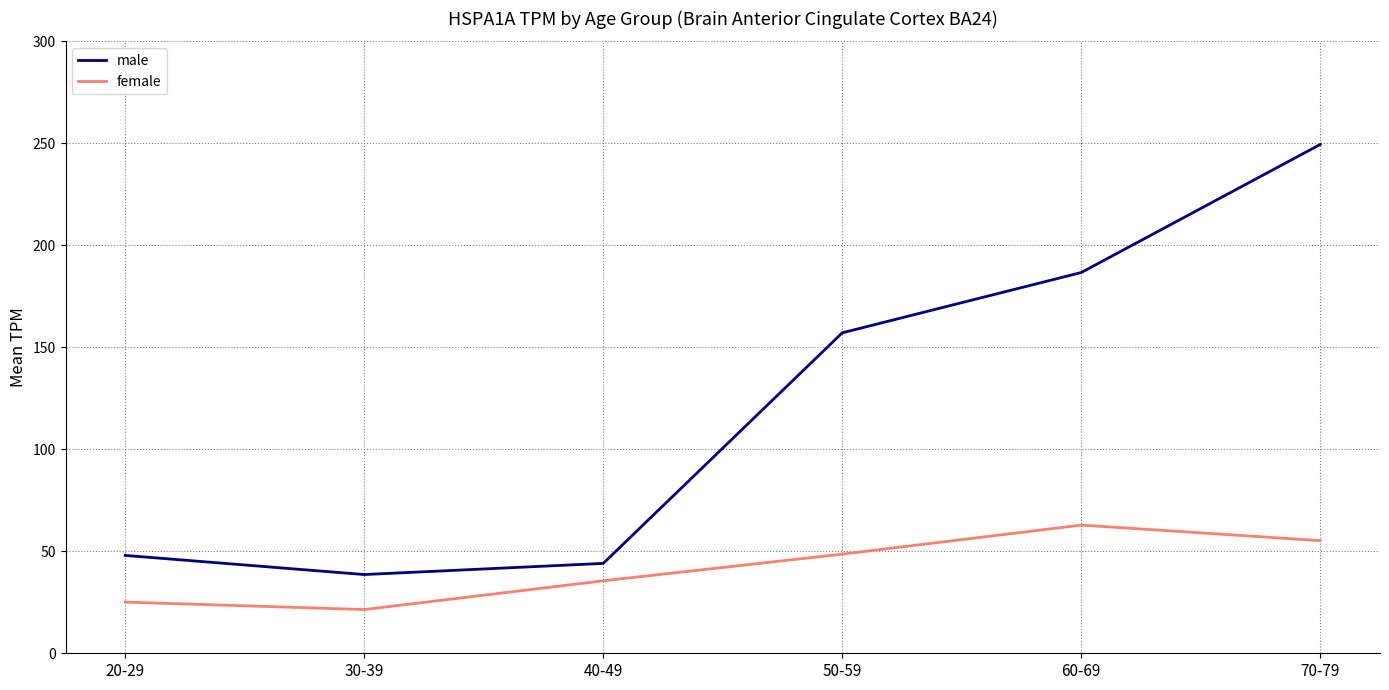

Reading right to left, list all the values displayed in this chart.

male: 70-79=249.5	60-69=186.7	50-59=157.1	40-49=44.1	30-39=38.6	20-29=48.0
female: 70-79=55.2	60-69=62.8	50-59=48.6	40-49=35.5	30-39=21.4	20-29=25.1